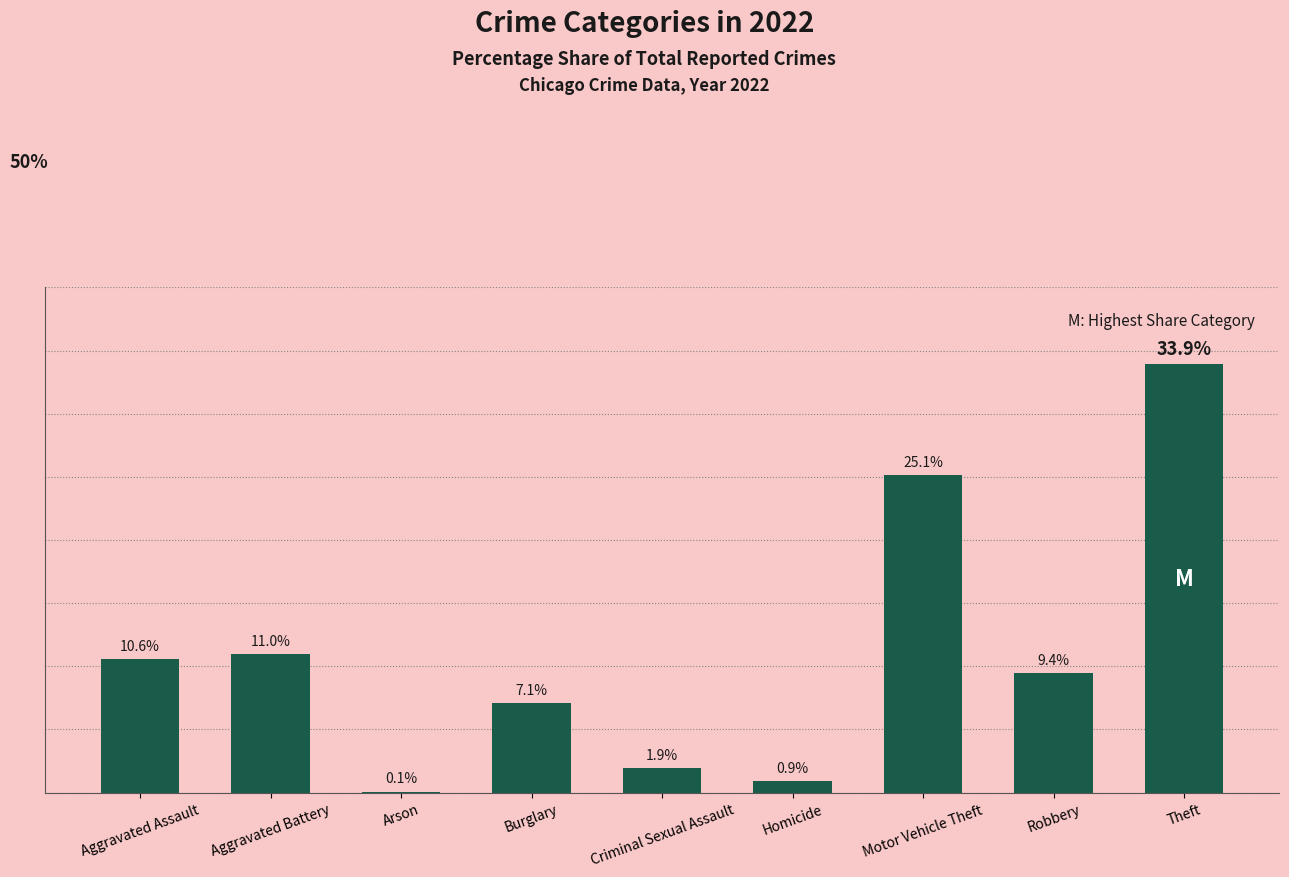

Where is the data nearest to the value 16?

Aggravated Battery